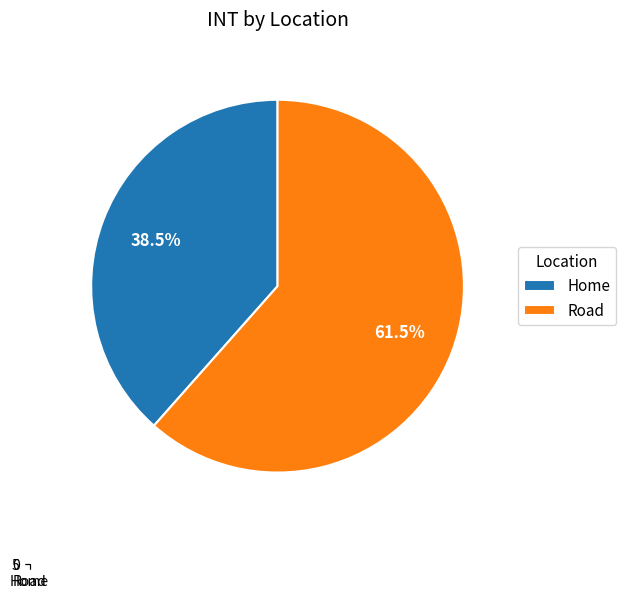

Is there a majority slice in this chart?

Yes